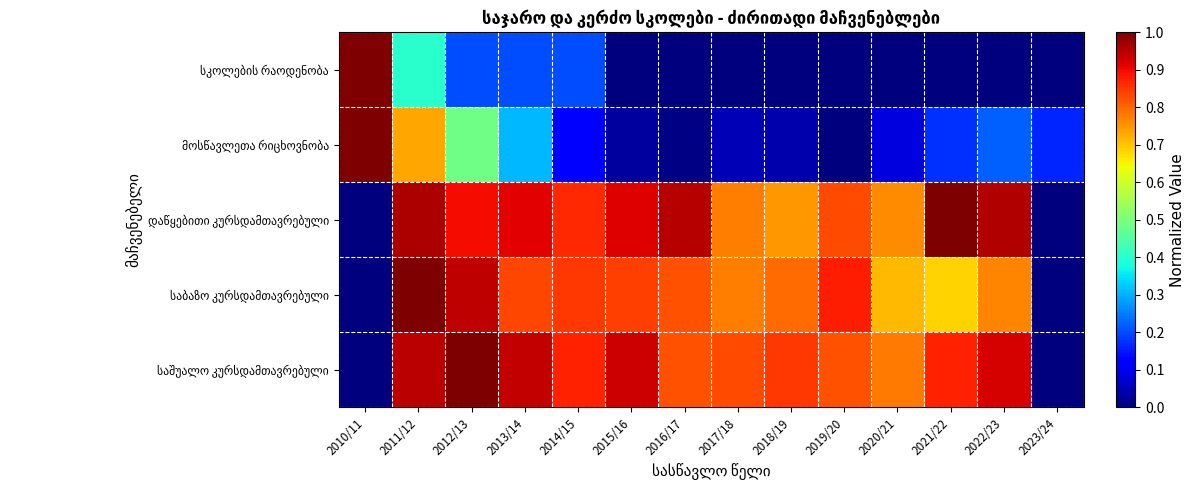

Rank the series at 2012/13 from lowest to highest value.

სკოლების რაოდენობა, მოსწავლეთა რიცხოვნობა, დაწყებითი კურსდამთავრებული, საბაზო კურსდამთავრებული, საშუალო კურსდამთავრებული